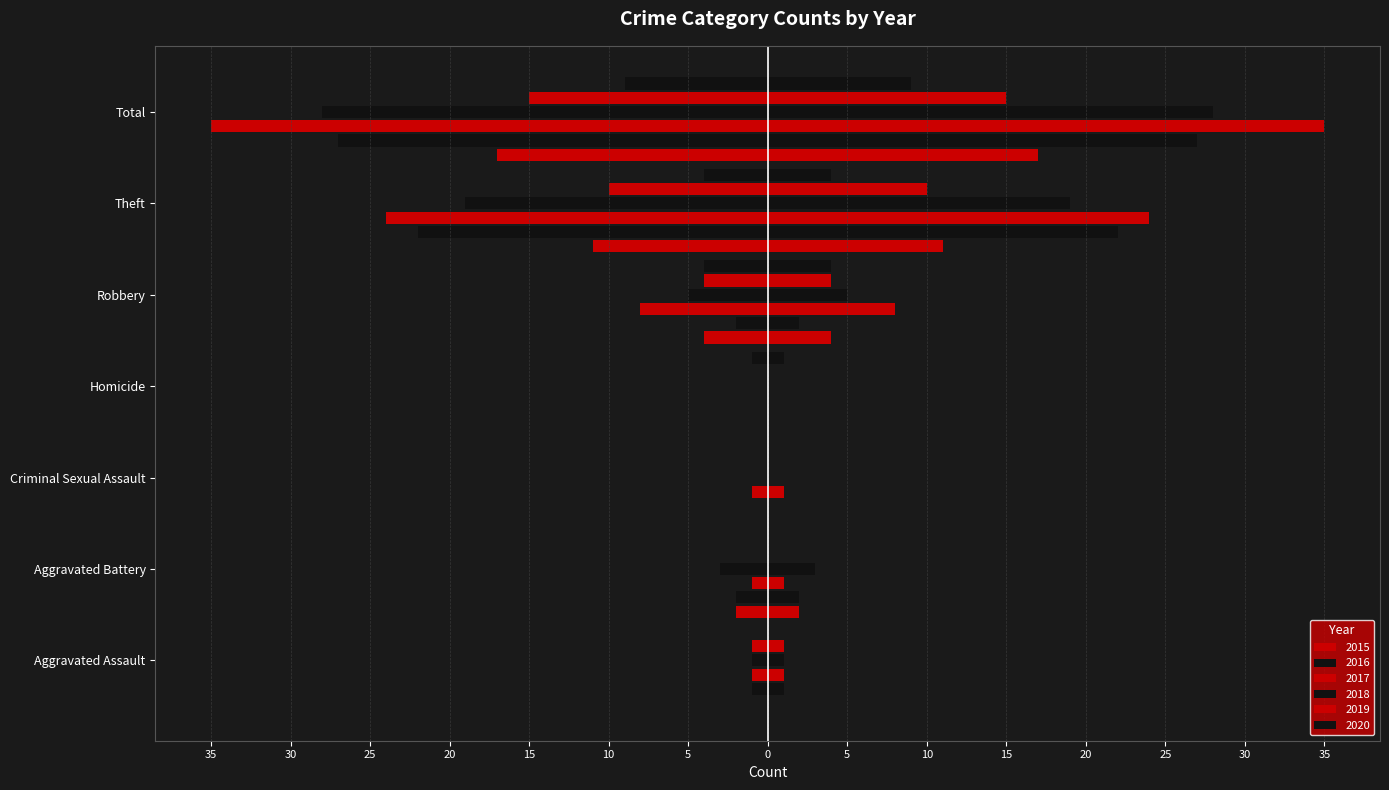

Reading left to right, extract all data points from this chart.

2015: Aggravated Assault=0	Aggravated Battery=-2	Criminal Sexual Assault=0	Homicide=0	Robbery=-4	Theft=-11	Total=-17
2016: Aggravated Assault=-1	Aggravated Battery=-2	Criminal Sexual Assault=0	Homicide=0	Robbery=-2	Theft=-22	Total=-27
2017: Aggravated Assault=-1	Aggravated Battery=-1	Criminal Sexual Assault=-1	Homicide=0	Robbery=-8	Theft=-24	Total=-35
2018: Aggravated Assault=-1	Aggravated Battery=-3	Criminal Sexual Assault=0	Homicide=0	Robbery=-5	Theft=-19	Total=-28
2019: Aggravated Assault=-1	Aggravated Battery=0	Criminal Sexual Assault=0	Homicide=0	Robbery=-4	Theft=-10	Total=-15
2020: Aggravated Assault=0	Aggravated Battery=0	Criminal Sexual Assault=0	Homicide=-1	Robbery=-4	Theft=-4	Total=-9